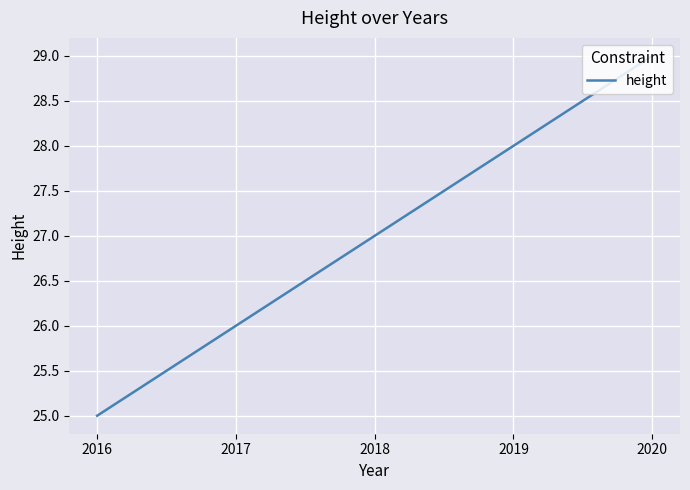

What is the sum of all values?

135